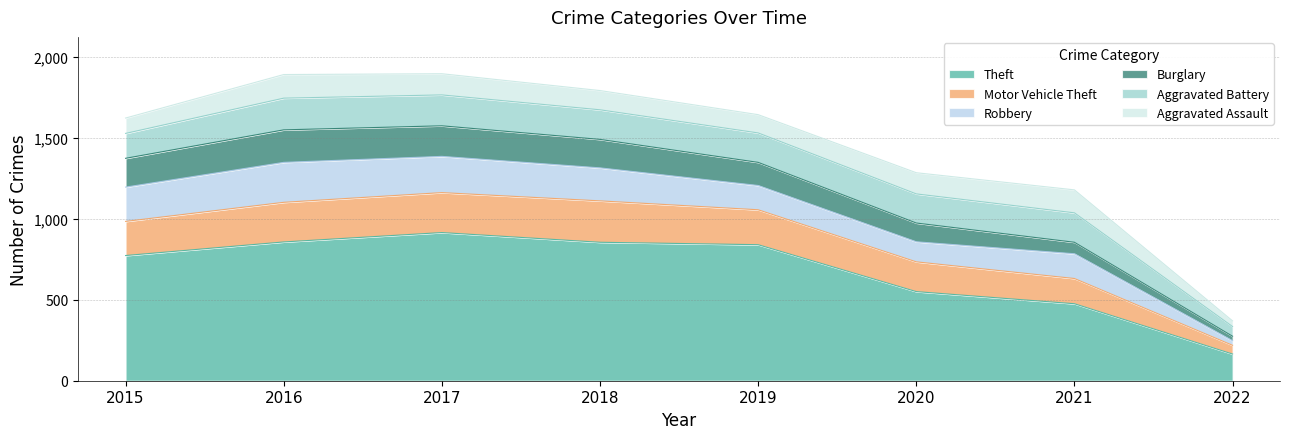

True or false: Aggravated Assault and Robbery intersect in this chart.

True